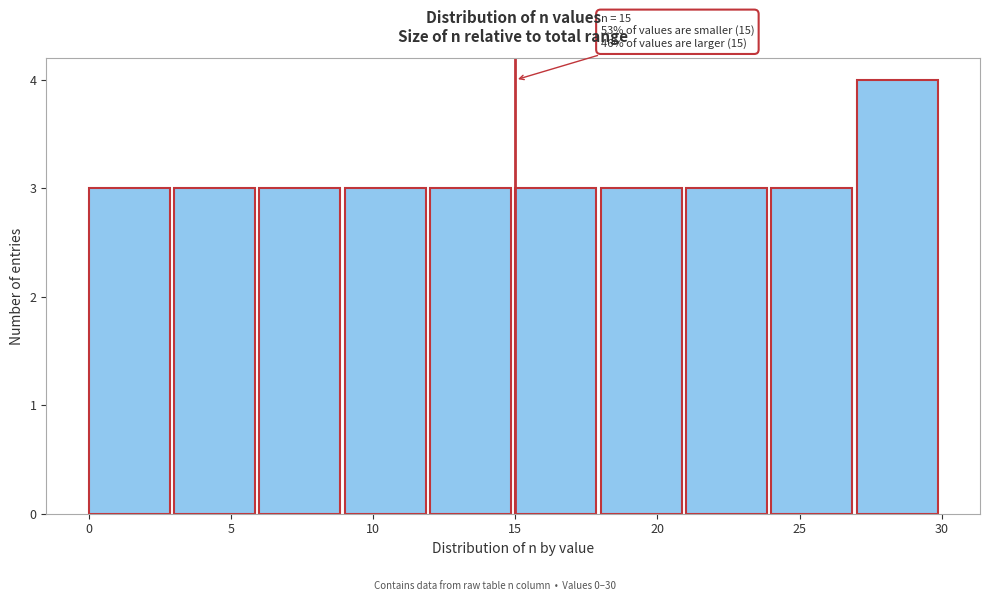

Which range on the x-axis has the tallest bar?

27 to 30